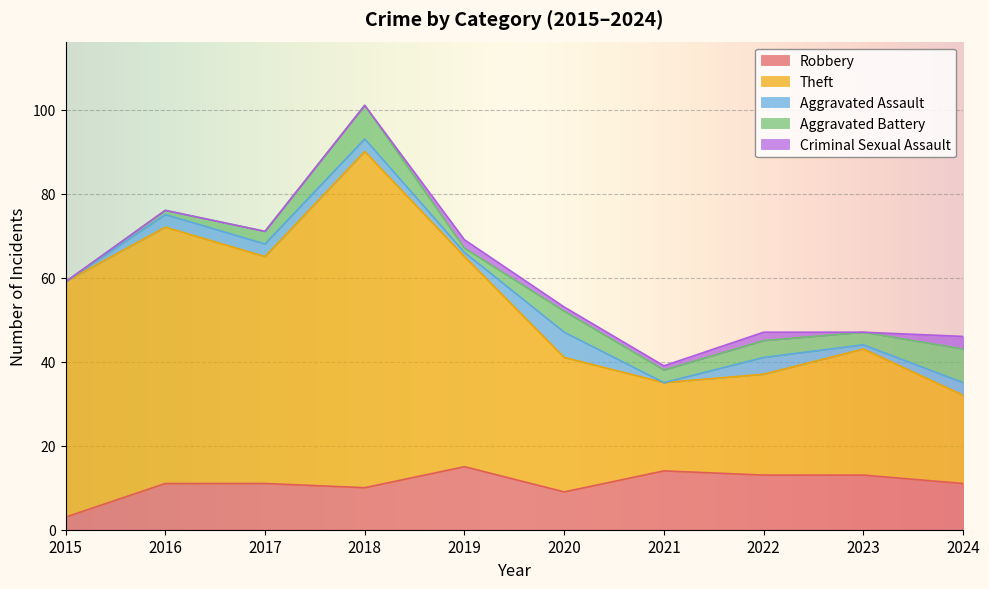

Rank the categories by Robbery value from highest to lowest.

2019, 2021, 2022, 2023, 2016, 2017, 2024, 2018, 2020, 2015